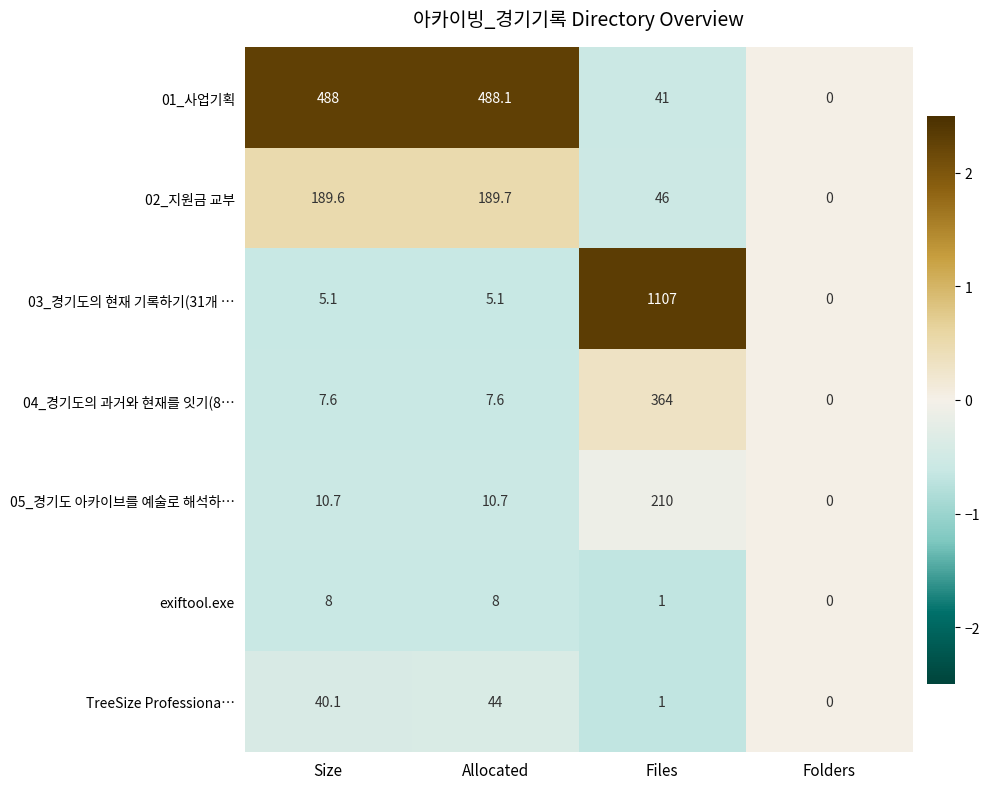

What is the difference between the highest and lowest values at Files?

1106.0